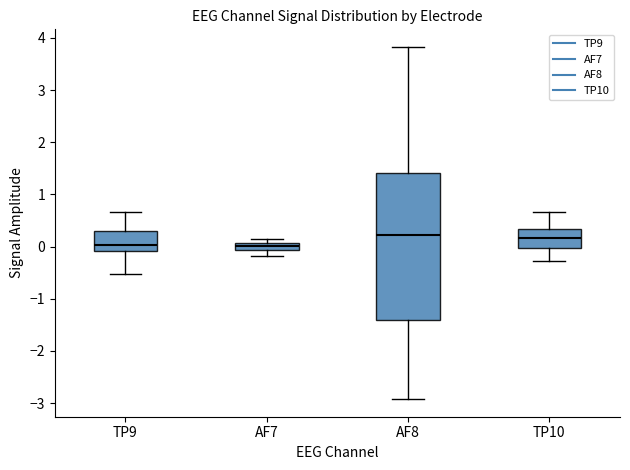

Which box is the tallest, from its lower edge to its upper edge?

AF8